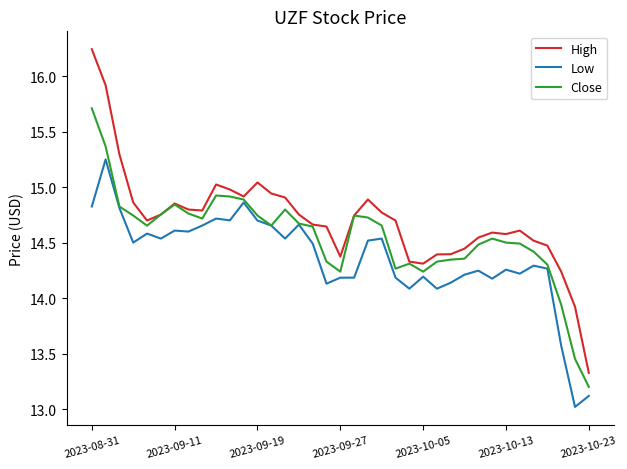

Which series has the largest total across all categories?

High